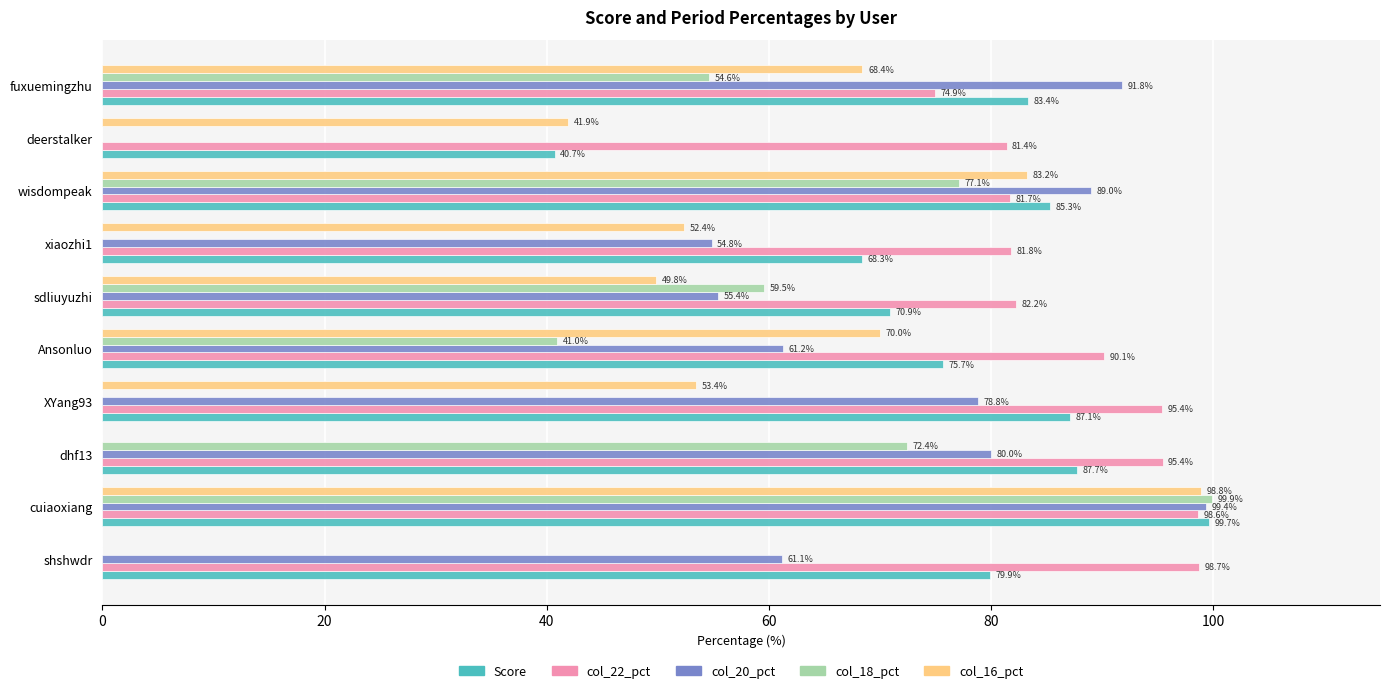

What is the sum of all col_18_pct values?

404.5